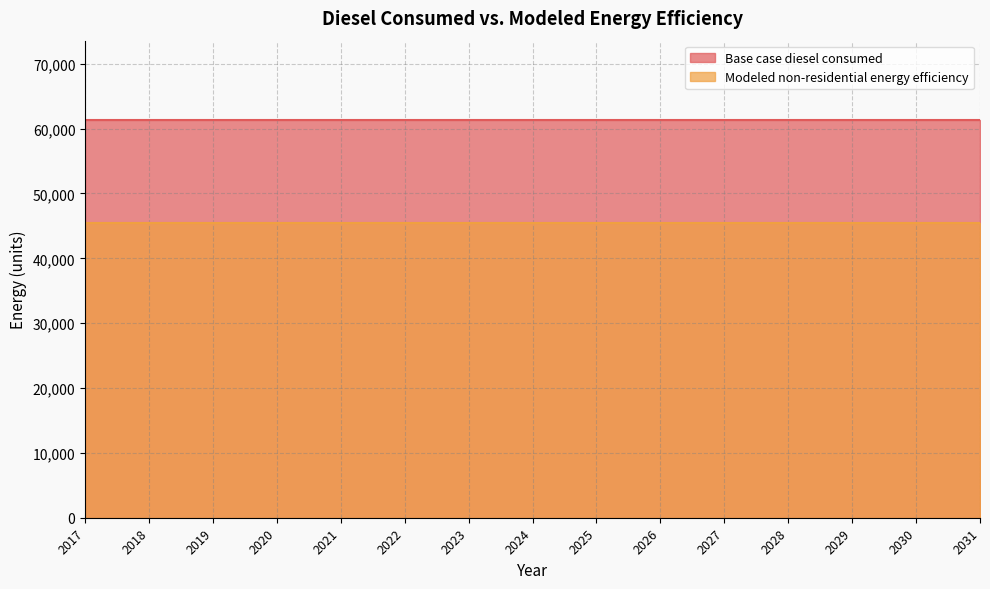

Where is Base case diesel consumed nearest to the value 61297?

2017